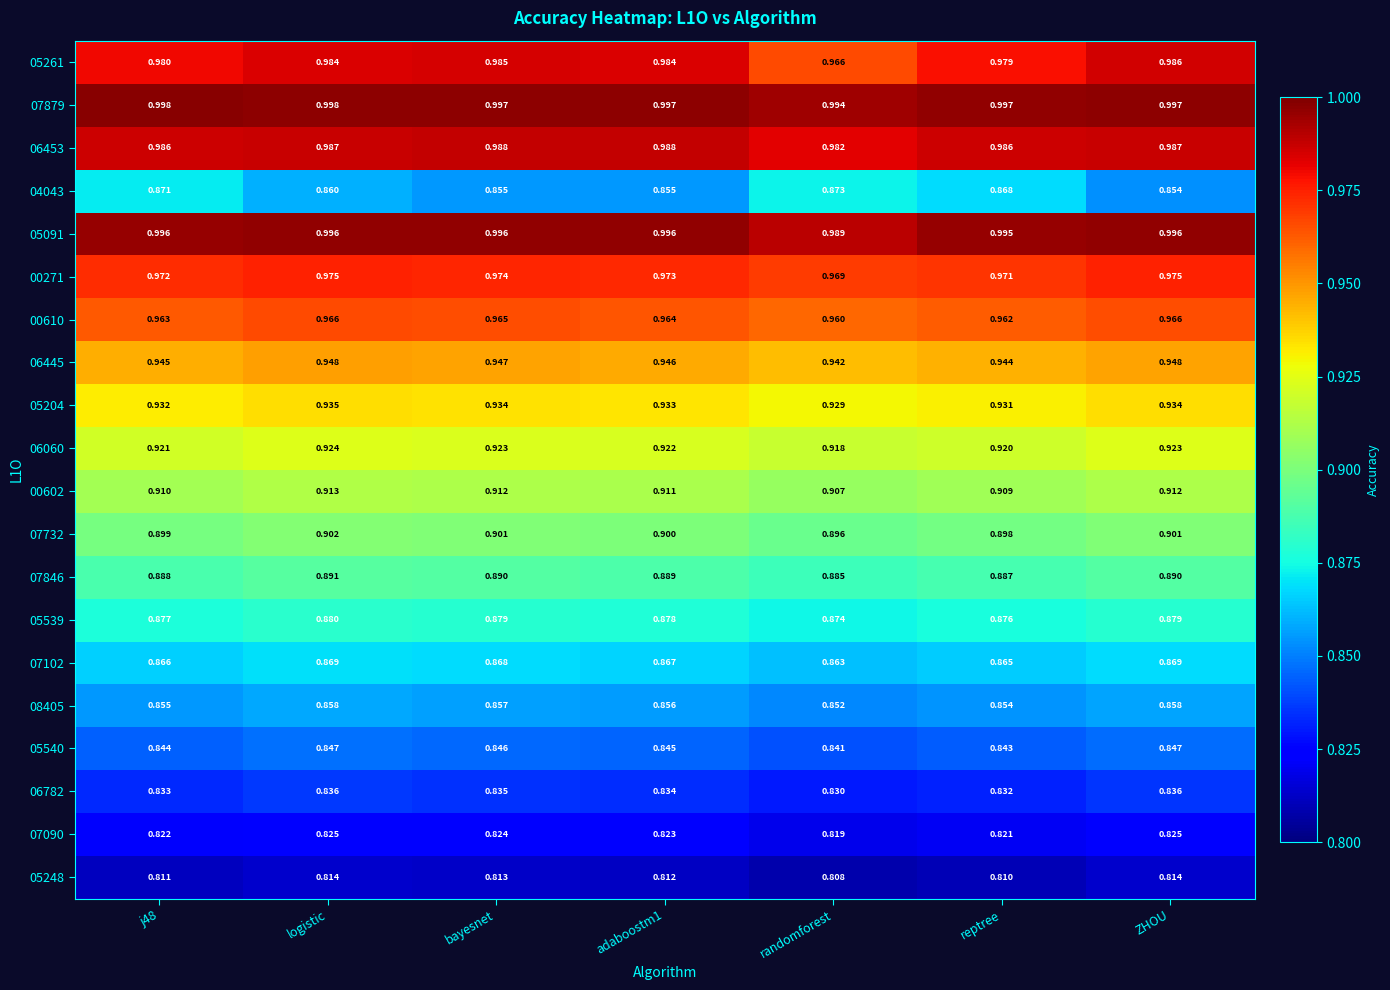

Is the value of 05091 at j48 greater than the value of 00610 at bayesnet?

Yes